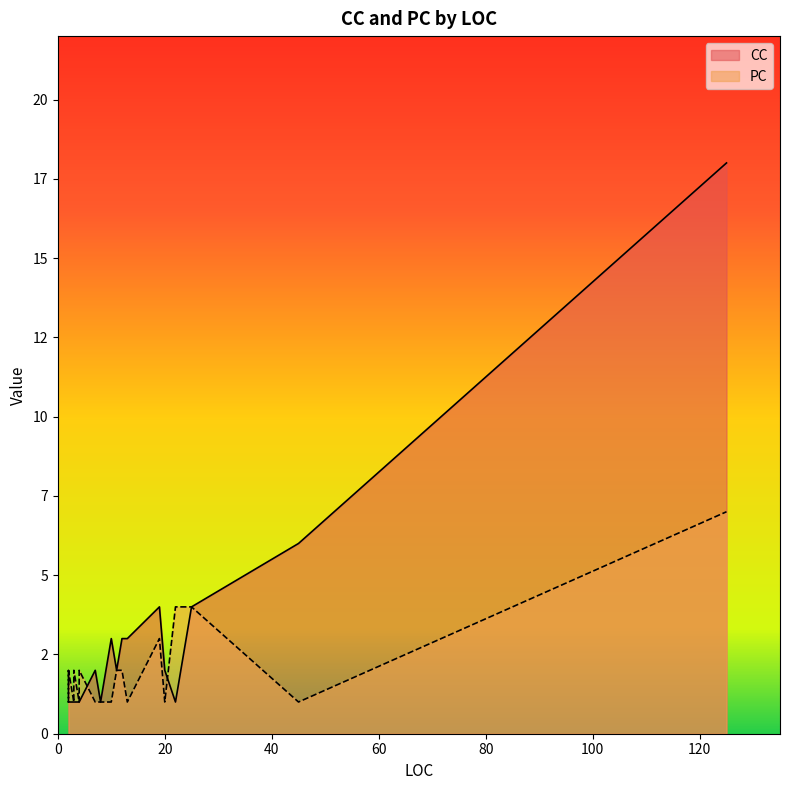

True or false: CC and PC intersect in this chart.

True